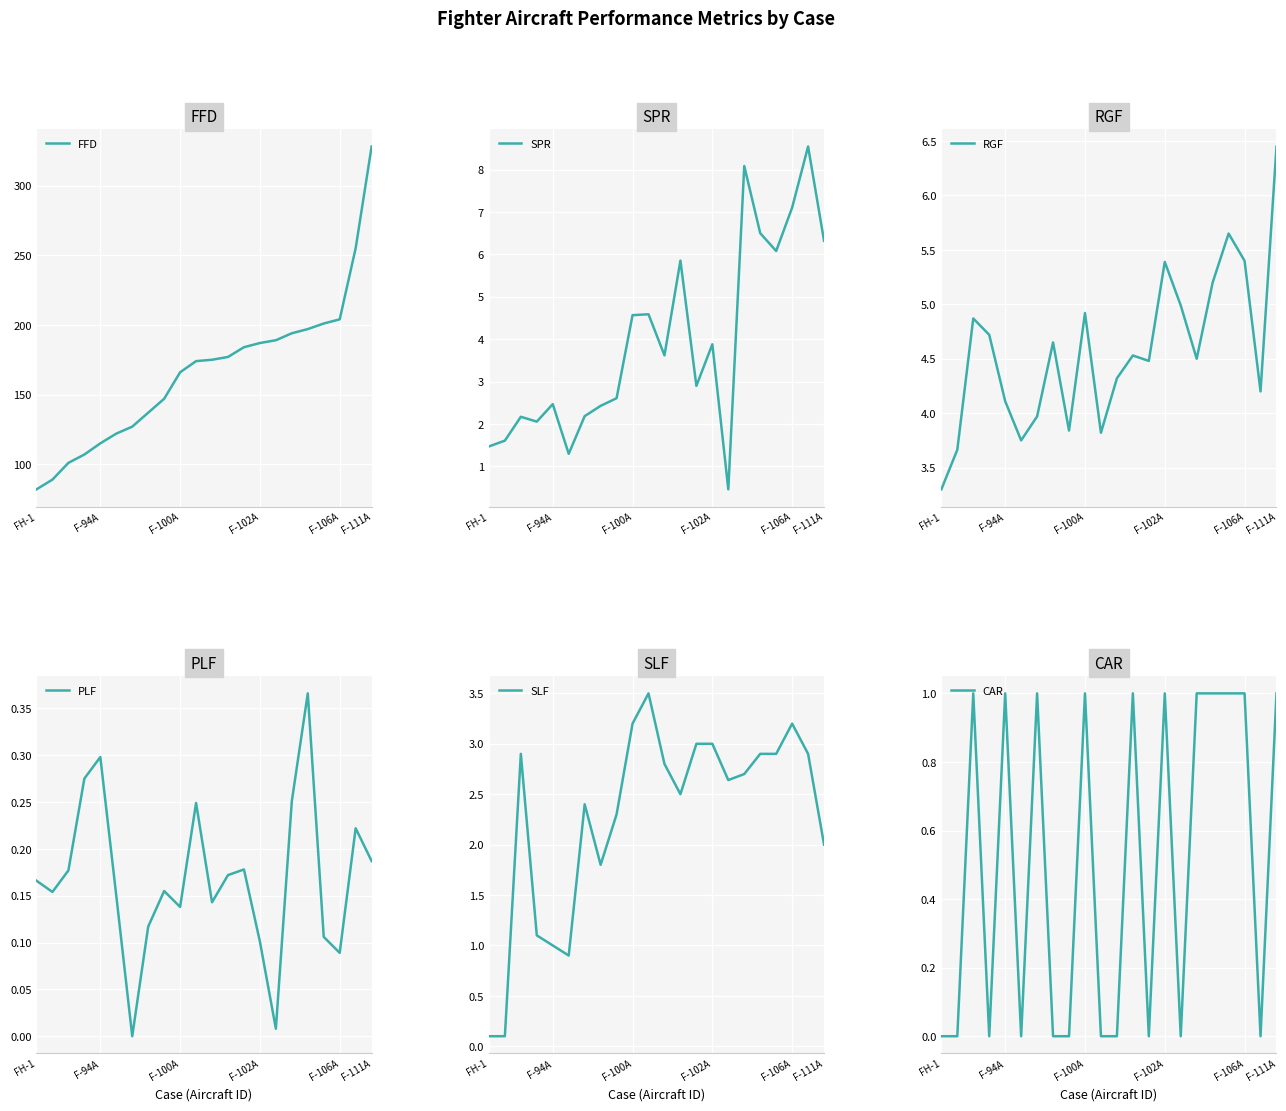

True or false: FFD has a value of 275 at F-106A.

False